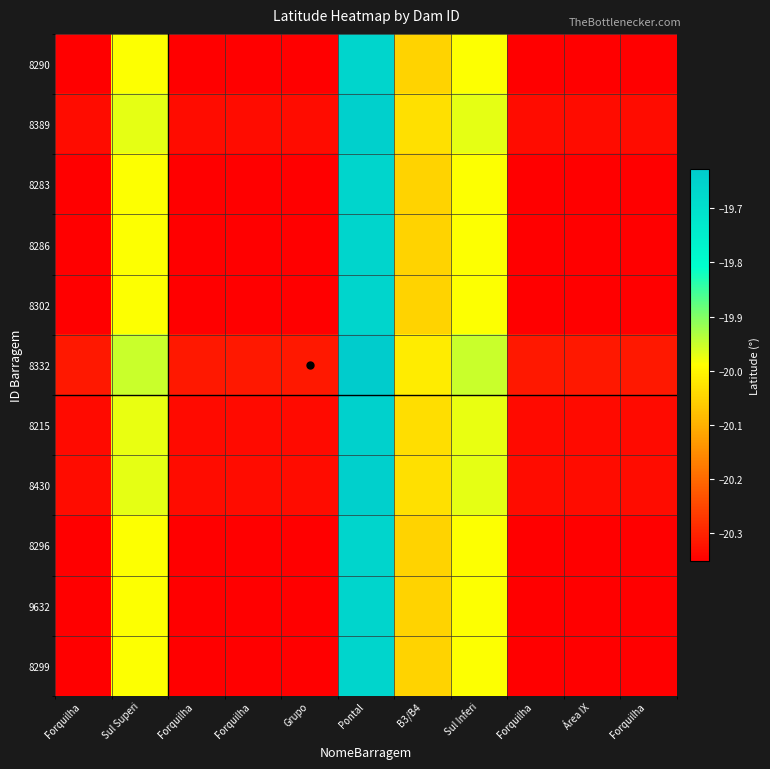

Which series has the largest total across all categories?

8332